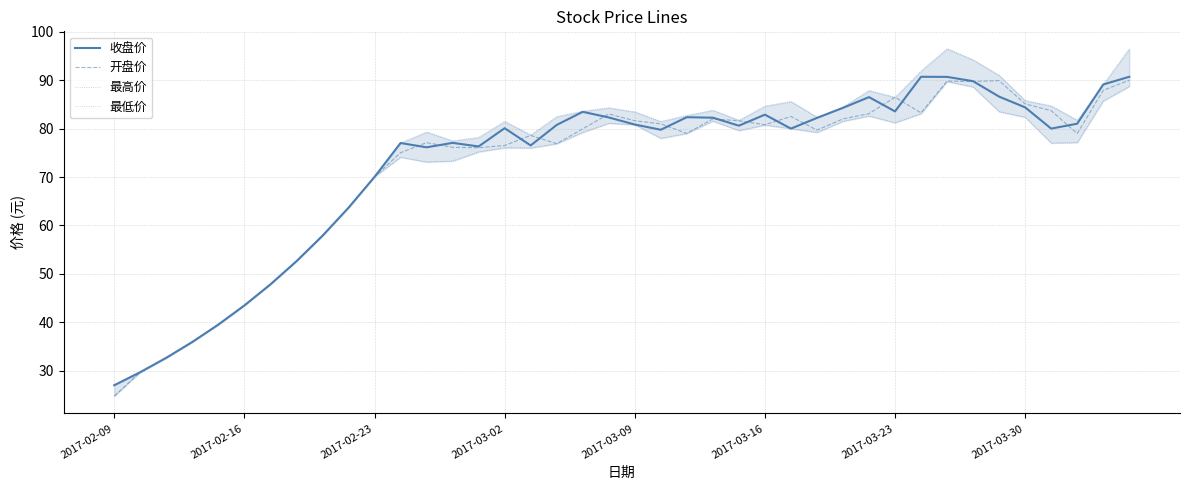

At which label does 收盘价 reach its minimum?

2017-02-09